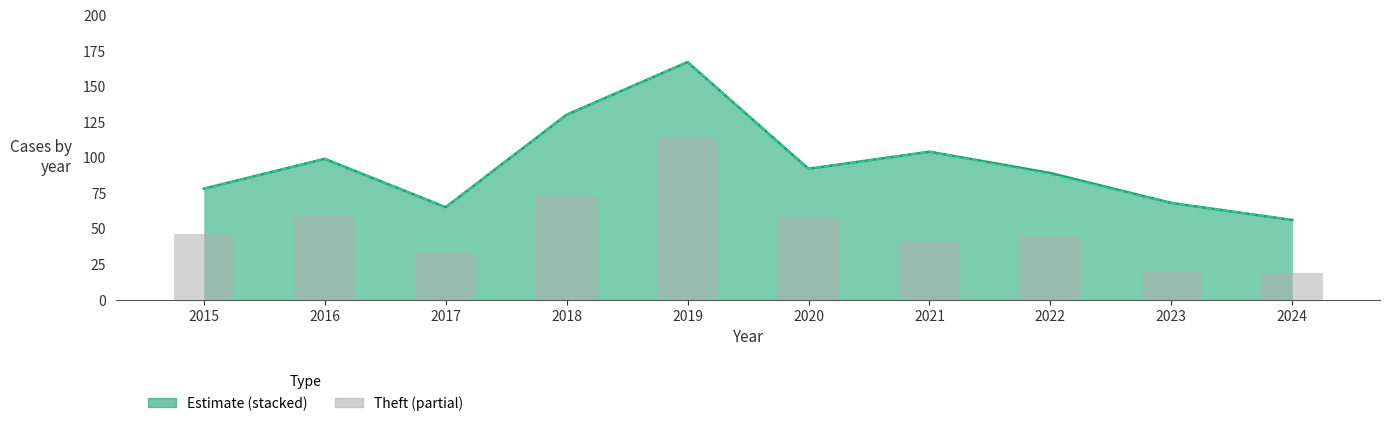

Is it true that Theft equals 46 at 2015?

True